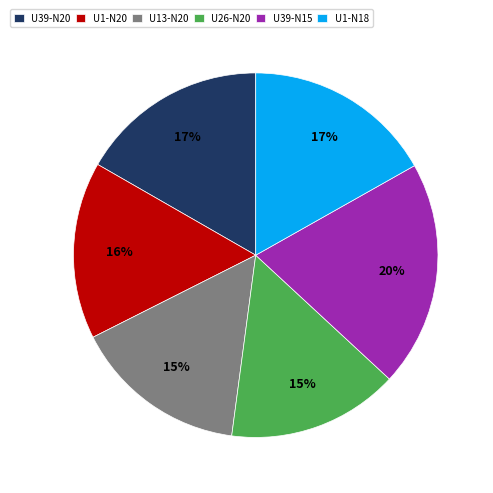

Count the number of slices in the pie.

6